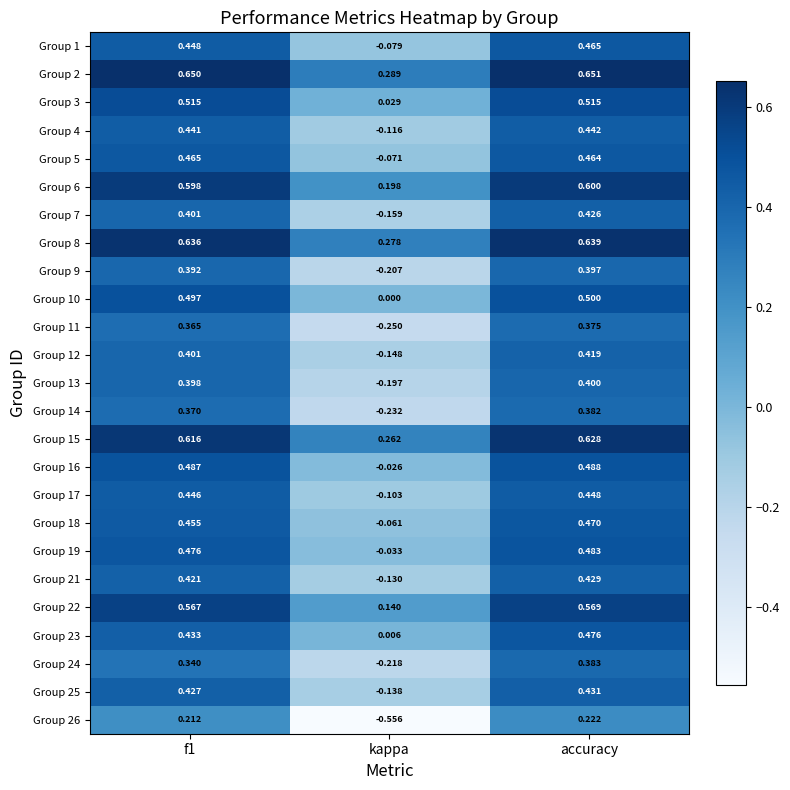

Which label corresponds to the smallest value in the chart?

kappa